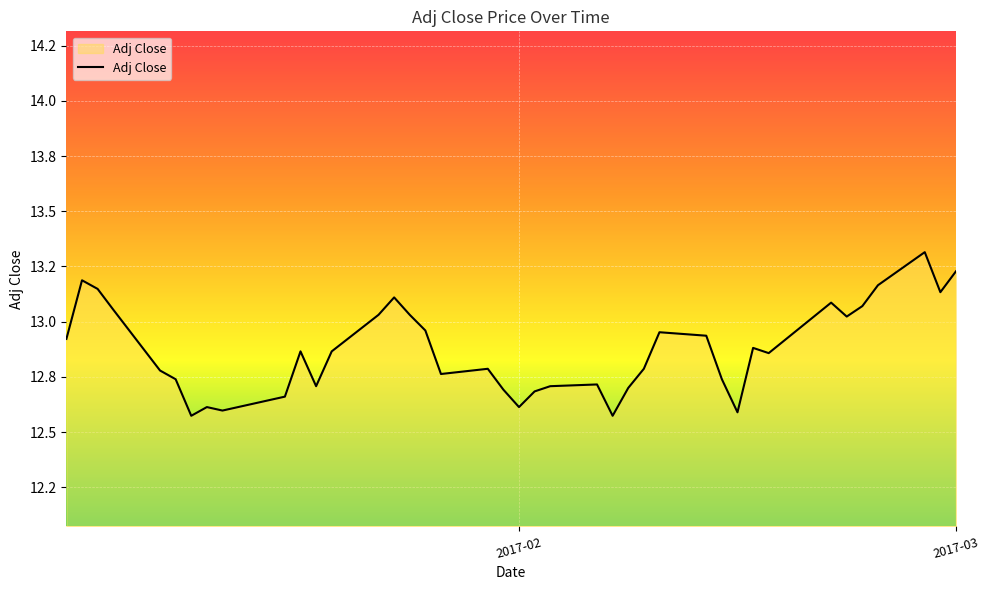

Reading left to right, what are all the values shown in this chart?

12.9	13.2	13.1	13.1	12.8	12.7	12.6	12.6	12.6	12.7	12.9	12.7	12.9	13.0	13.1	13.0	13.0	12.8	12.8	12.7	12.6	12.7	12.7	12.7	12.6	12.7	12.8	13.0	12.9	12.7	12.6	12.9	12.9	13.1	13.0	13.1	13.2	13.3	13.1	13.2